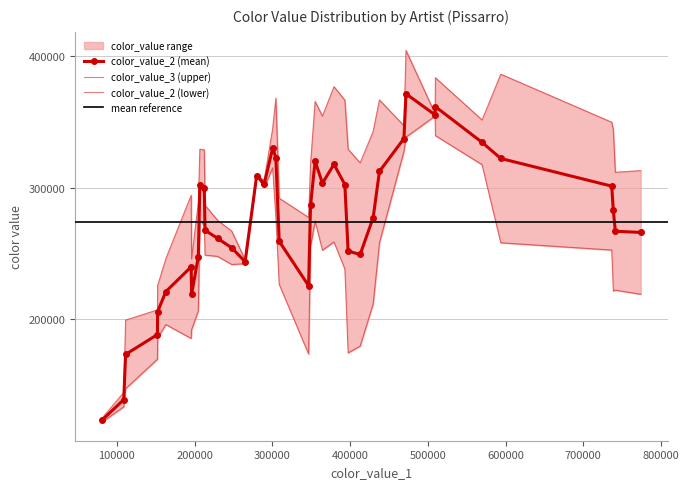

Is the value of color_value_2 at 0 greater than the value of color_value_3 at 30?

Yes